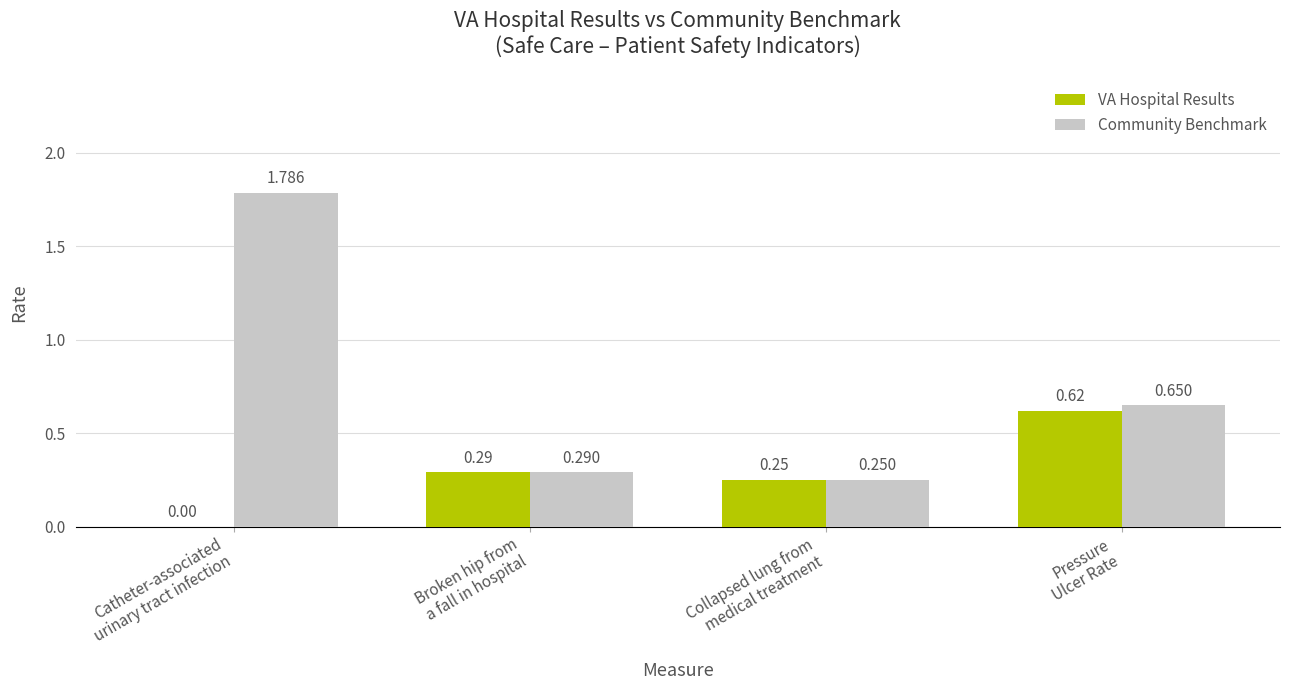

What is the total value across all series at Pressure
Ulcer Rate?

1.3